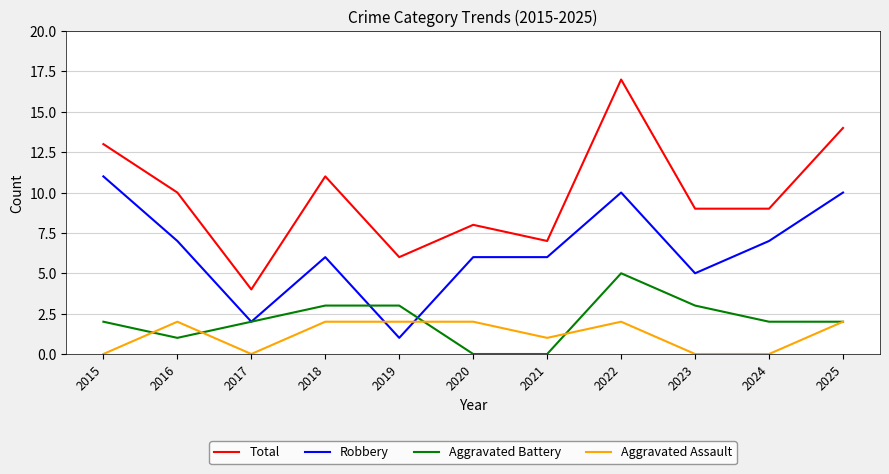

What are all the series names shown in the legend?

Total, Robbery, Aggravated Battery, Aggravated Assault